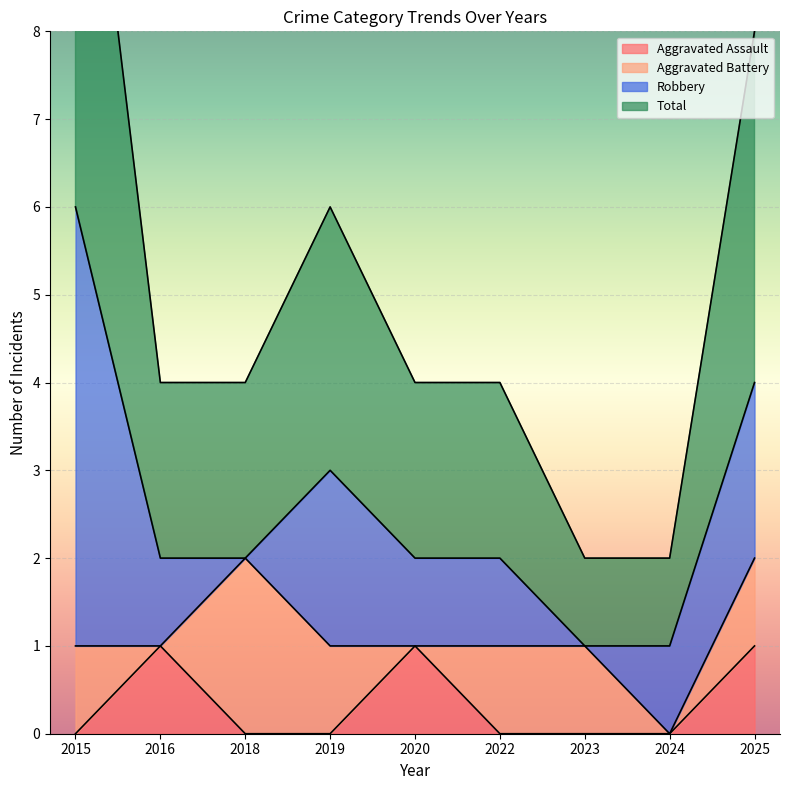

What is the difference between the highest and lowest values at 2025?

3